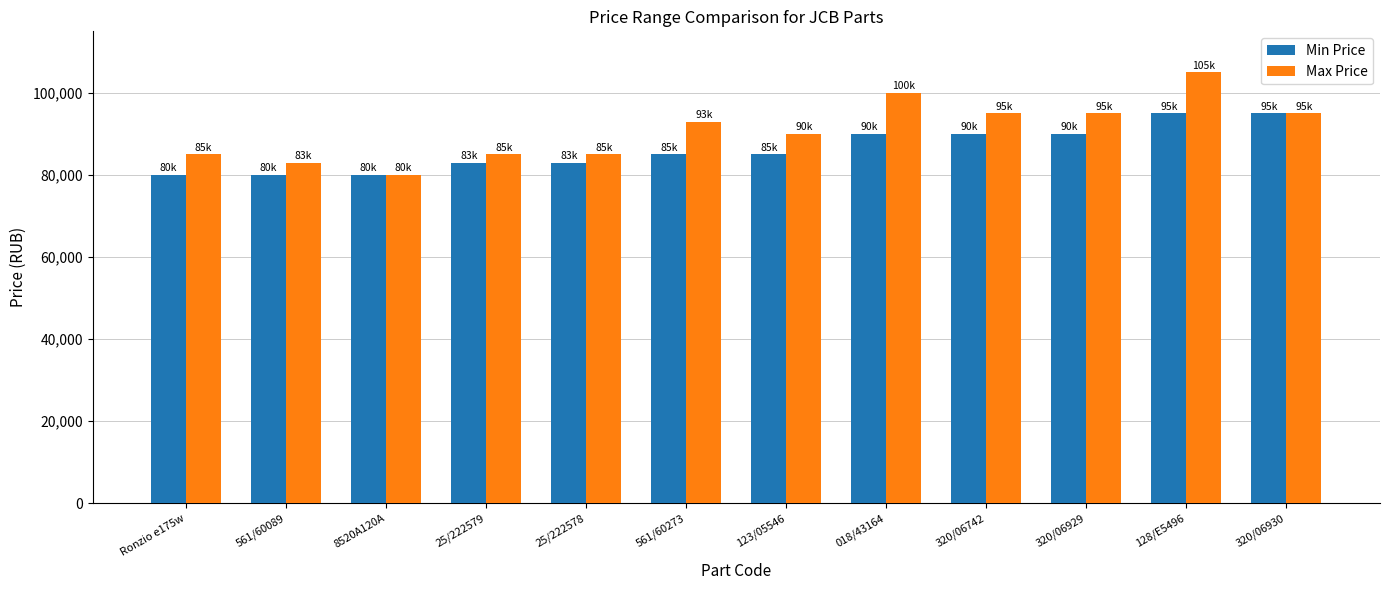

At which label does Max Price reach its peak?

128/E5496